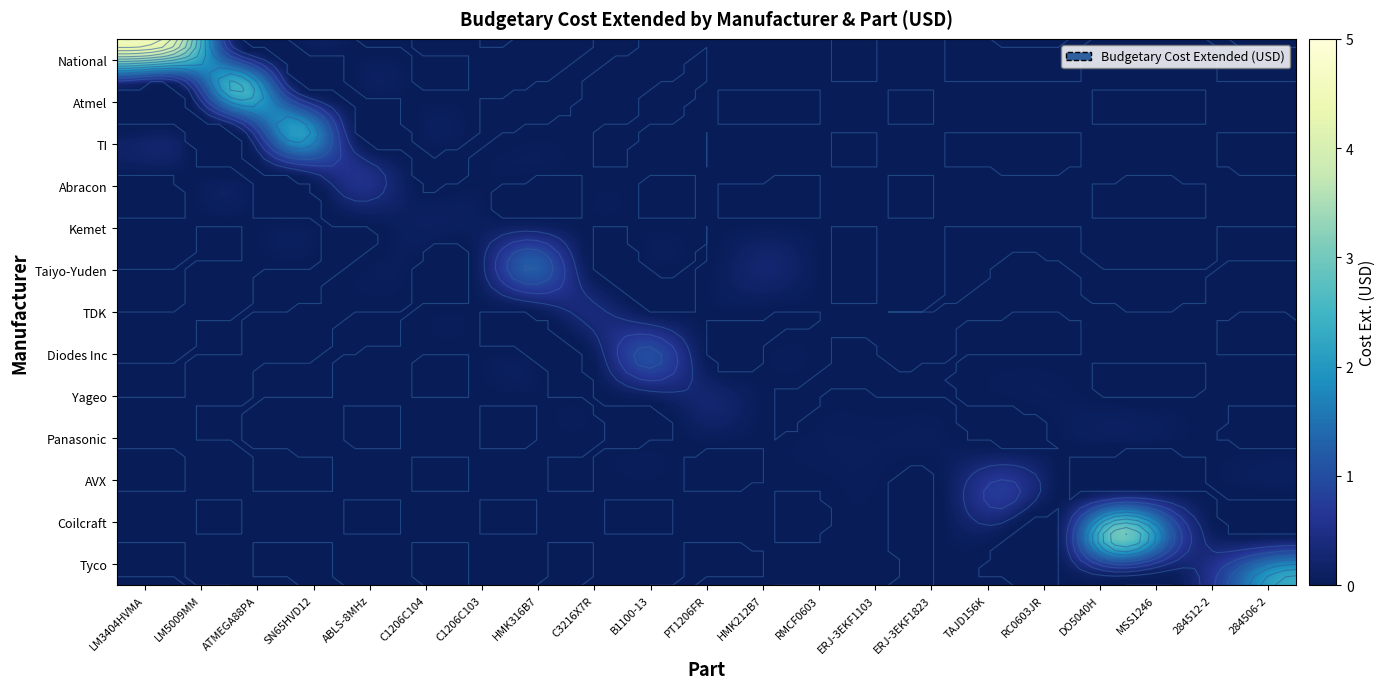

How many values in the Panasonic series exceed 0?

3